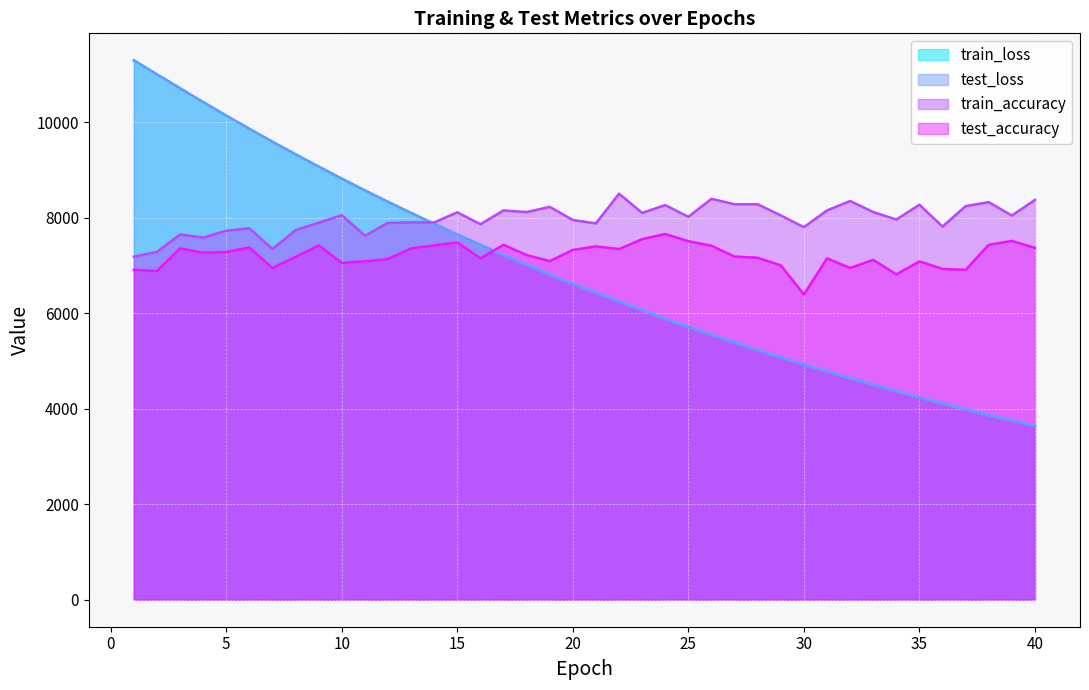

True or false: train_accuracy and test_accuracy intersect in this chart.

False